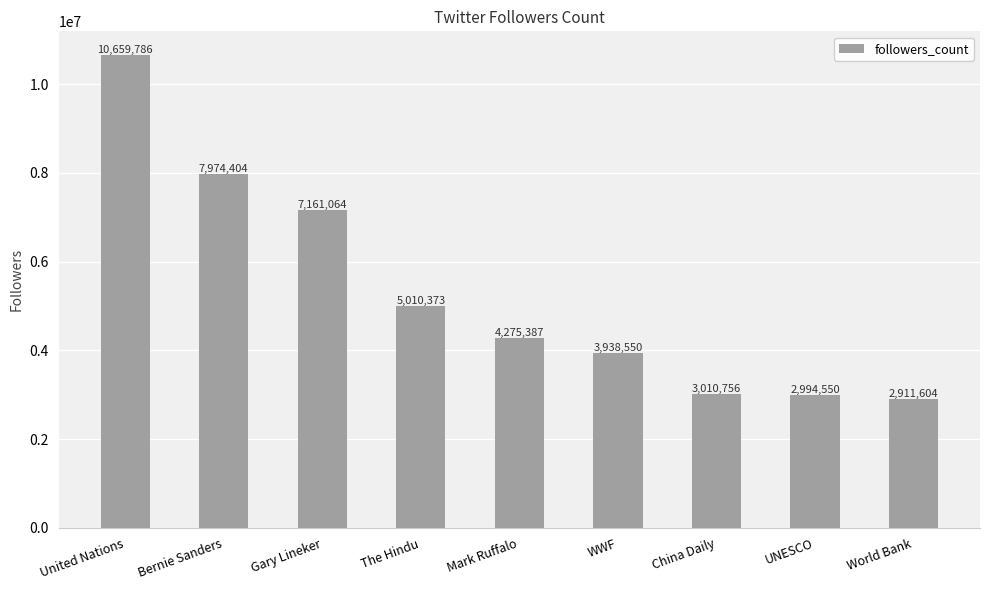

Reading right to left, list all the values displayed in this chart.

World Bank=2911604	UNESCO=2994550	China Daily=3010756	WWF=3938550	Mark Ruffalo=4275387	The Hindu=5010373	Gary Lineker=7161064	Bernie Sanders=7974404	United Nations=10659786